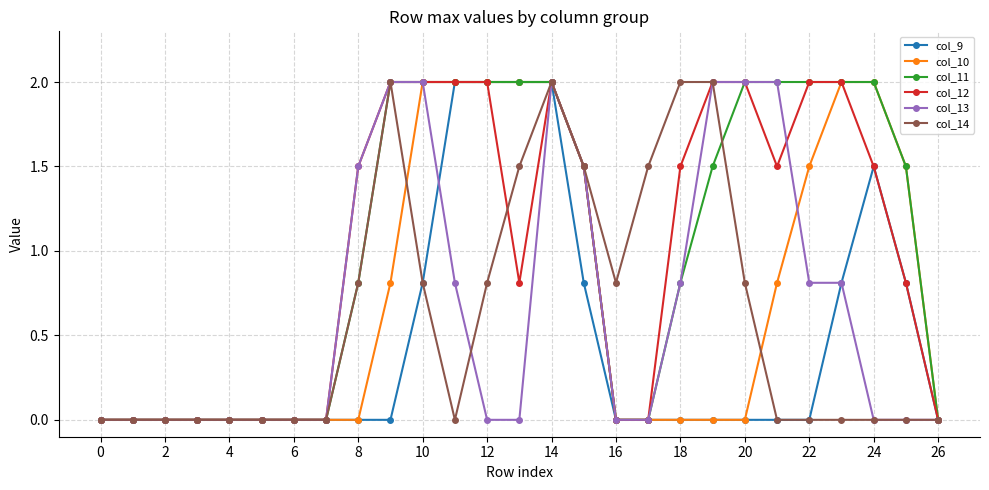

How many col_11 values are between 0 and 2?

27